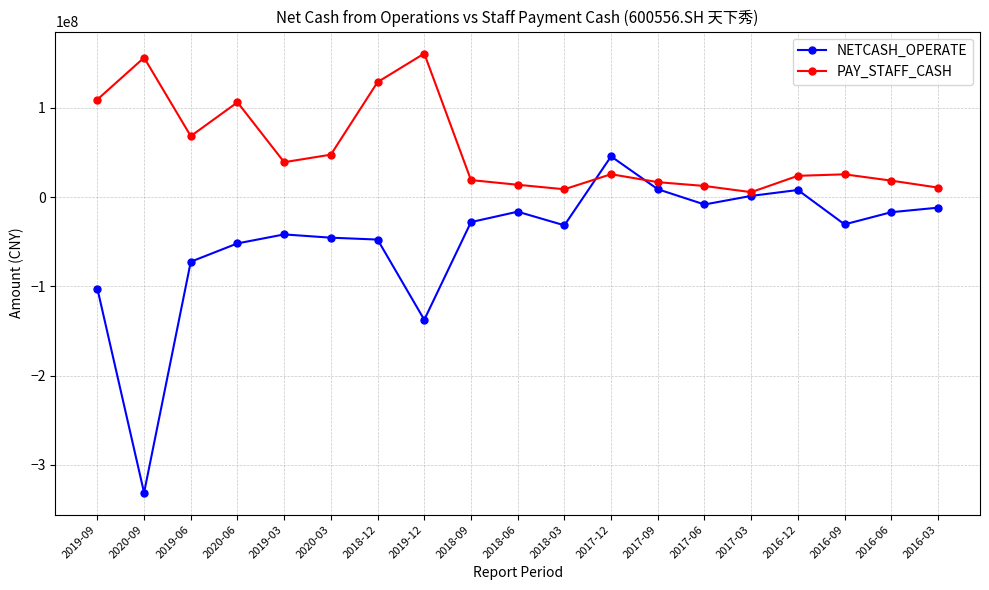

How many values in the NETCASH_OPERATE series are below -30600342?

10